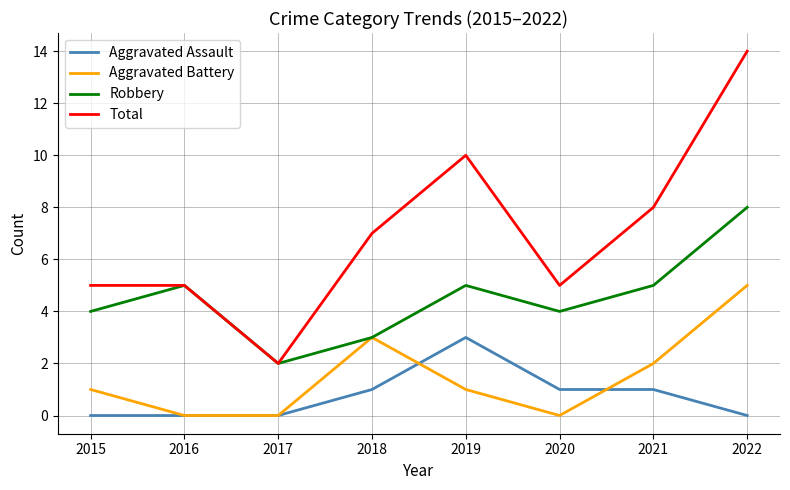

Count the Robbery values in the range 4 to 5.

5